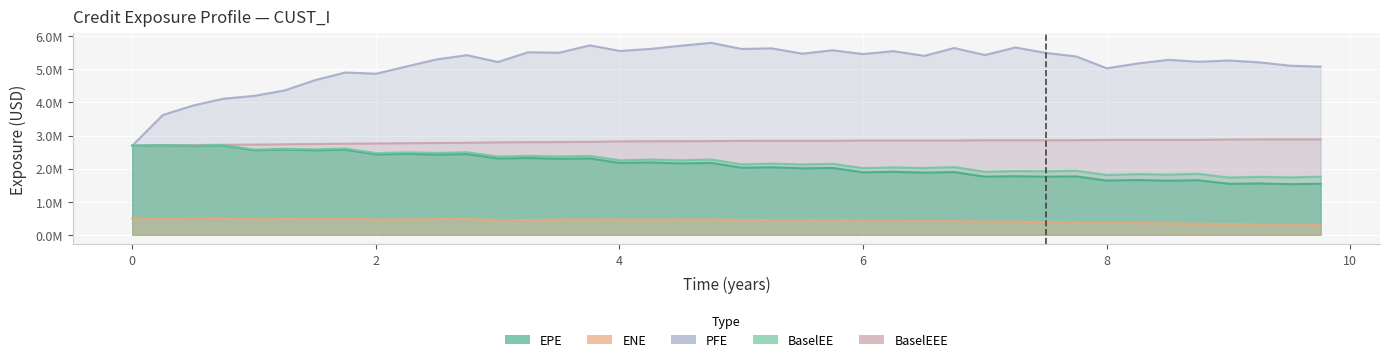

Which series has the largest total across all categories?

PFE